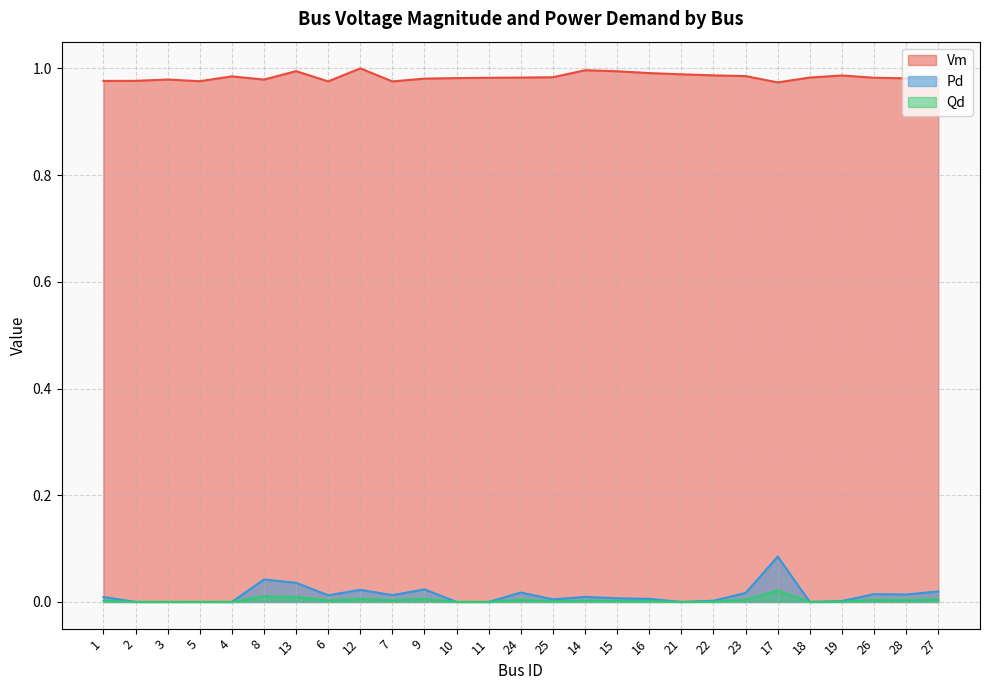

What is the total value across all series at 5?

1.0